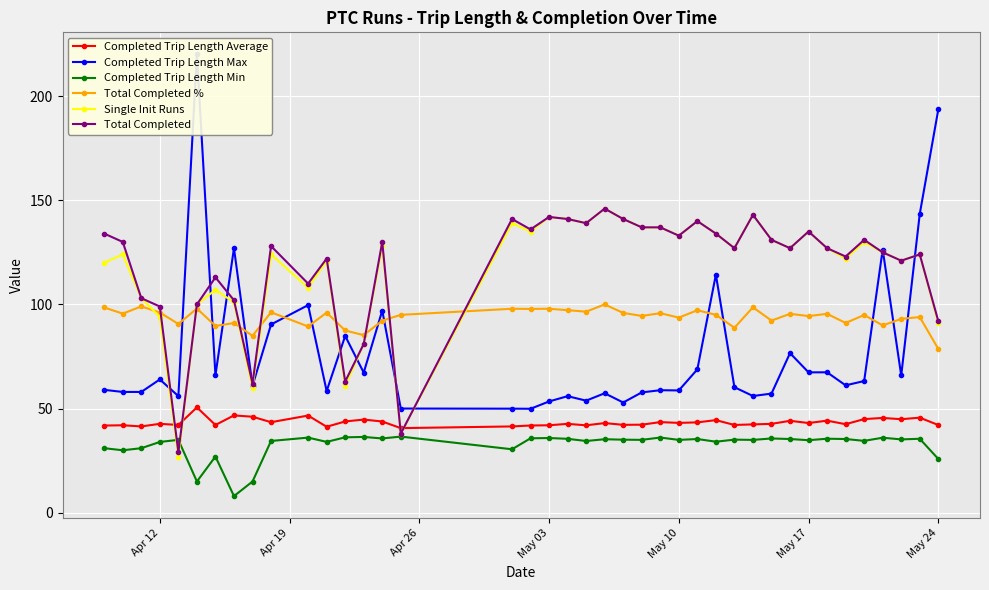

What is the highest value of the Completed Trip Length Average series?

50.6